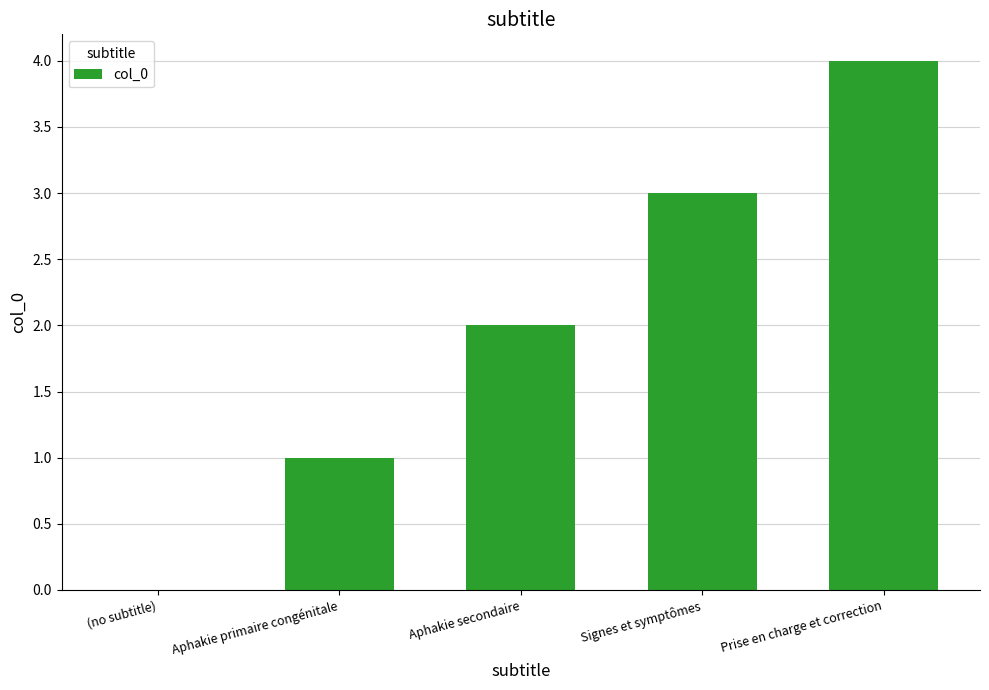

What is the change in value from Signes et symptômes to Prise en charge et correction?

+1